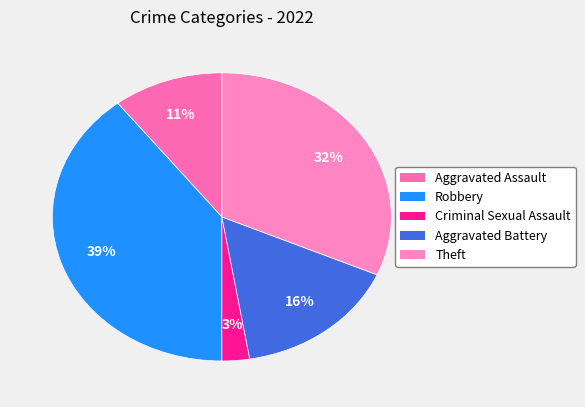

What percentage is NOT represented by Criminal Sexual Assault?

97.4%